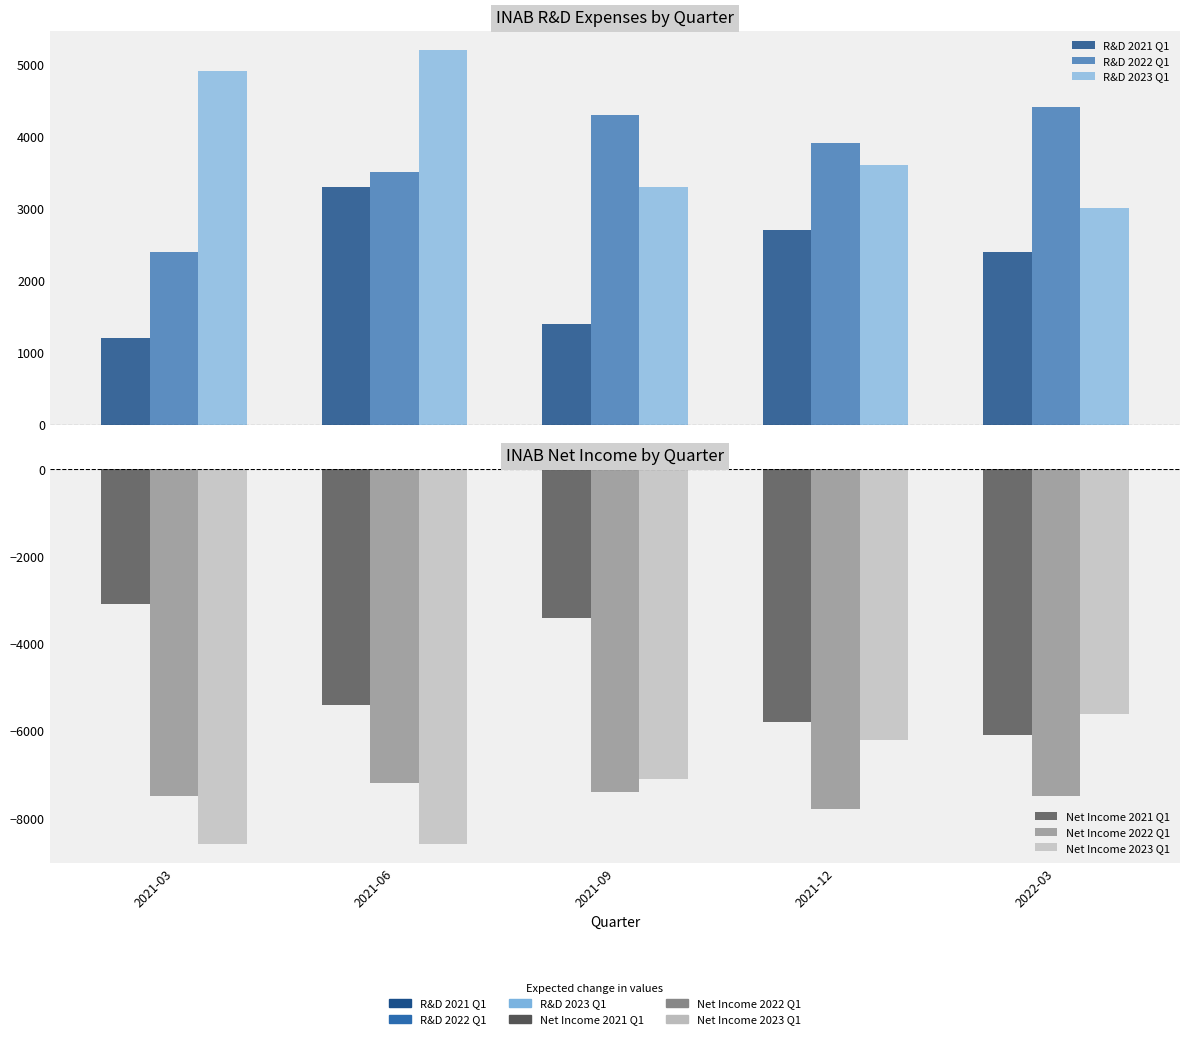

What is the label of the 3rd bar from the left?

2021-09